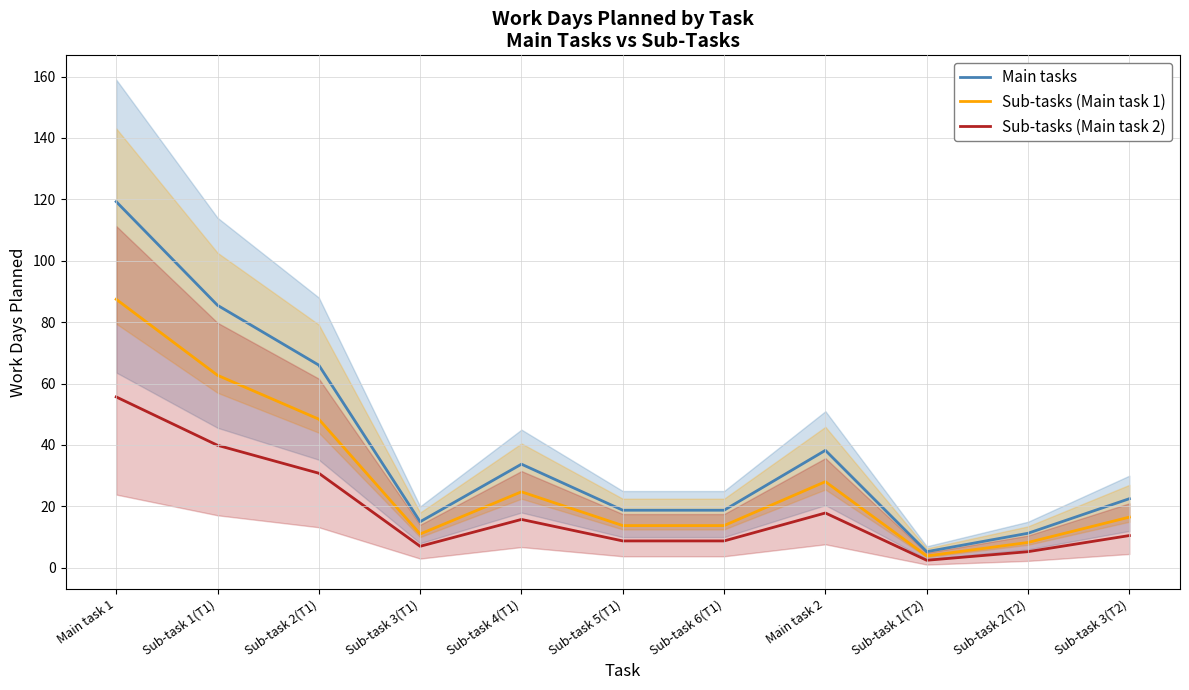

The Sub-tasks (Main task 2) series shows 10.6 at Sub-task 3(T1). True or false?

False